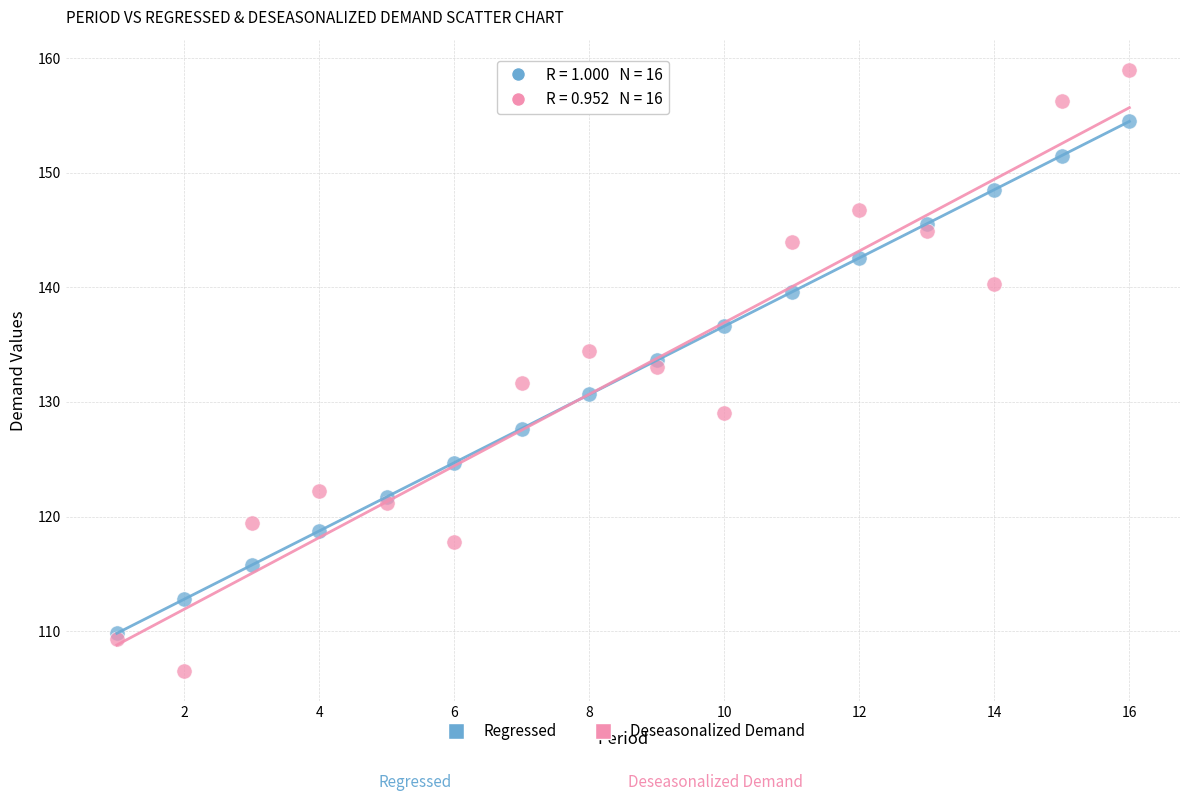

What are all the series names shown in the legend?

Regressed, Deseasonalized Demand